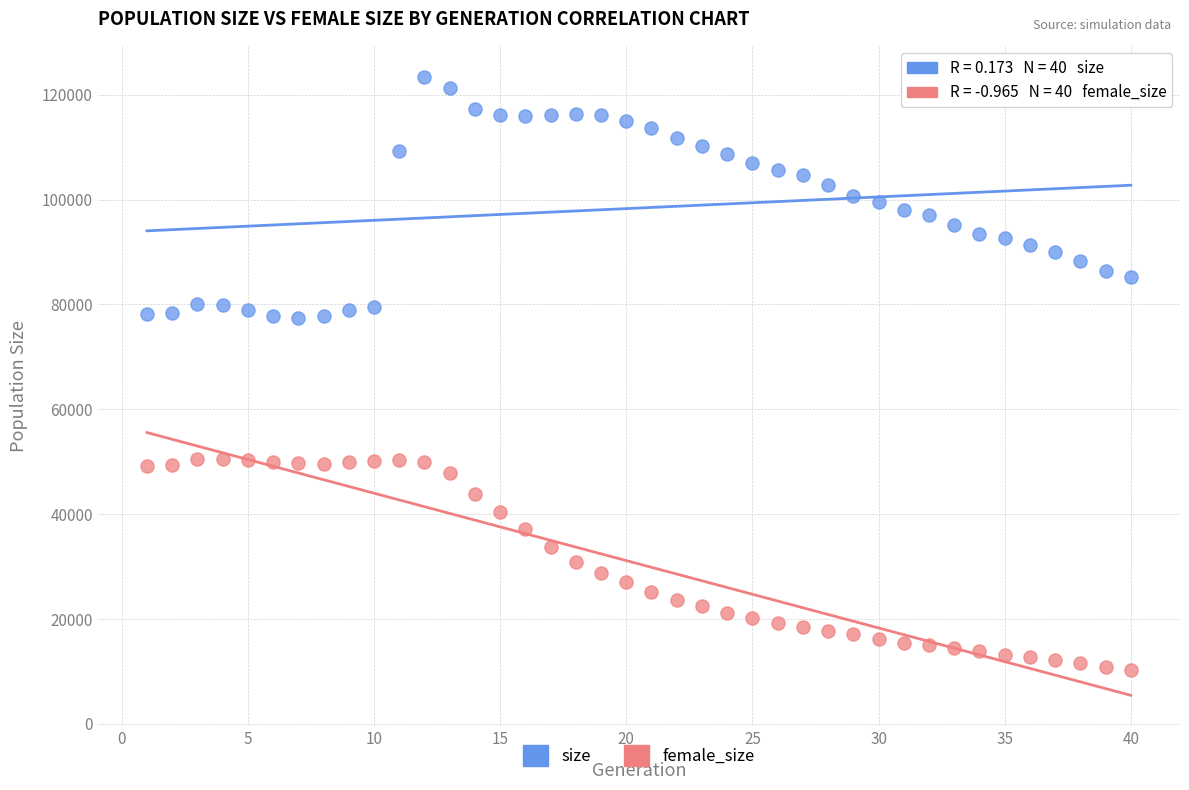

What are all the series names shown in the legend?

size, female_size